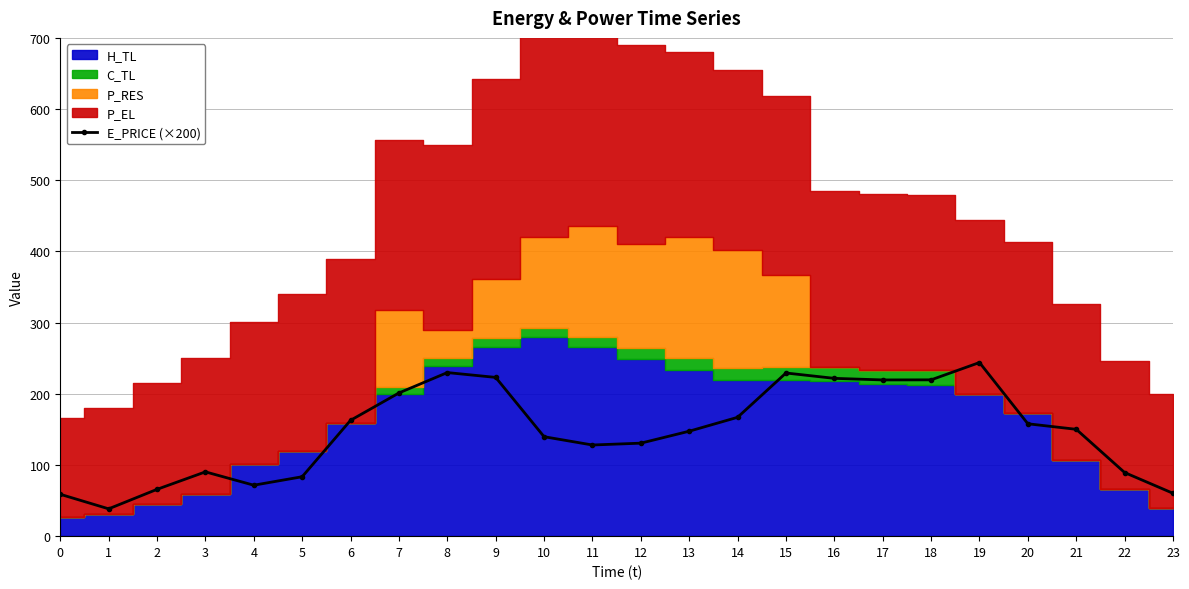

What is the value of the 24th point from the left?

60.2